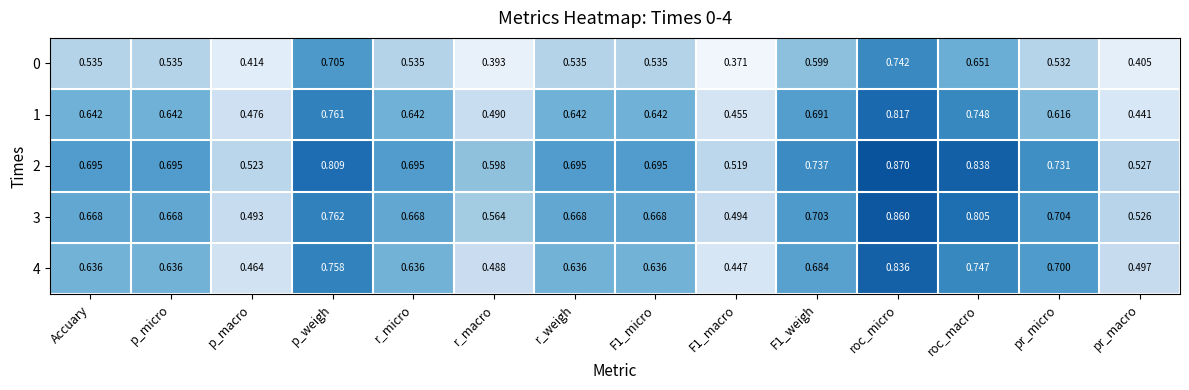

At which category is the sum across all series the highest?

roc_micro